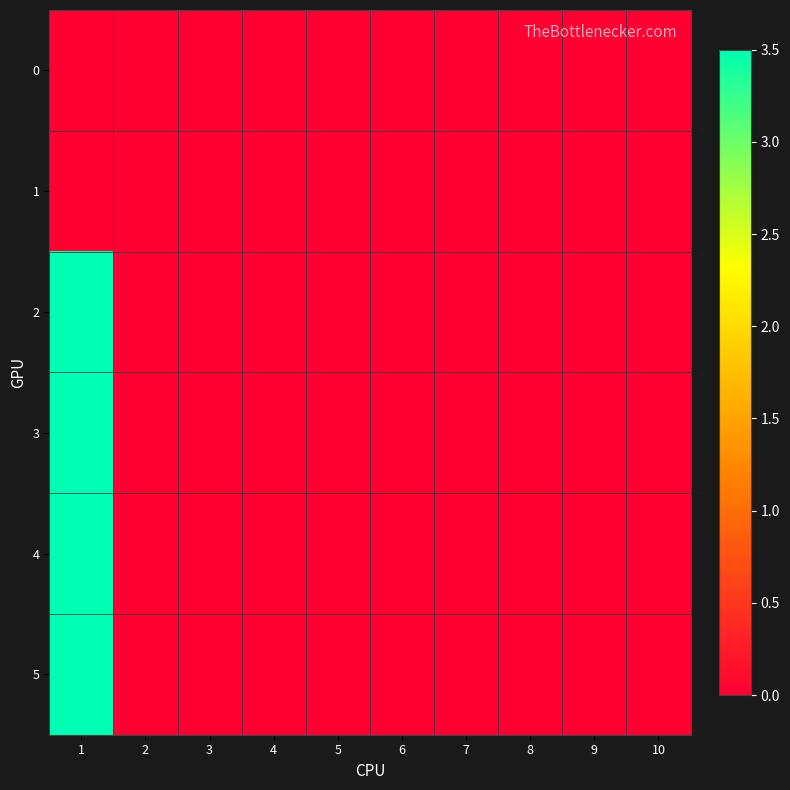

Reading left to right, list all the values displayed in this chart.

0: 1=0.0	2=0.0	3=0.0	4=0.0	5=0.0	6=0.0	7=0.0	8=0.0	9=0.0	10=0.0
1: 1=0.0	2=0.0	3=0.0	4=0.0	5=0.0	6=0.0	7=0.0	8=0.0	9=0.0	10=0.0
2: 1=3.5	2=0.0	3=0.0	4=0.0	5=0.0	6=0.0	7=0.0	8=0.0	9=0.0	10=0.0
3: 1=3.5	2=0.0	3=0.0	4=0.0	5=0.0	6=0.0	7=0.0	8=0.0	9=0.0	10=0.0
4: 1=3.5	2=0.0	3=0.0	4=0.0	5=0.0	6=0.0	7=0.0	8=0.0	9=0.0	10=0.0
5: 1=3.5	2=0.0	3=0.0	4=0.0	5=0.0	6=0.0	7=0.0	8=0.0	9=0.0	10=0.0